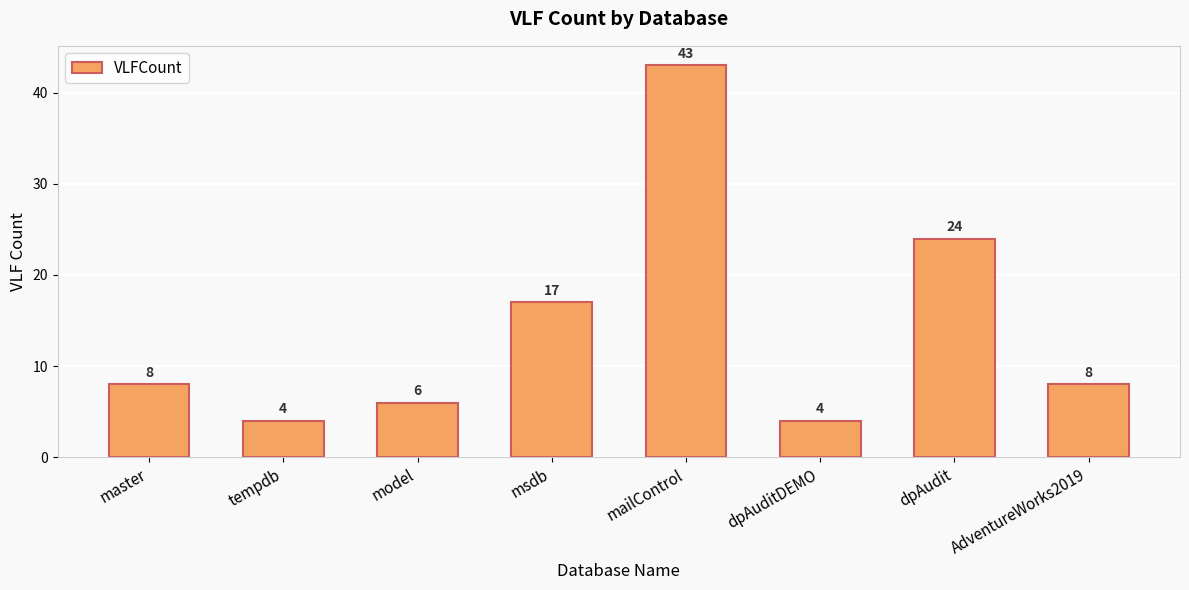

Where is the data nearest to the value 23?

dpAudit